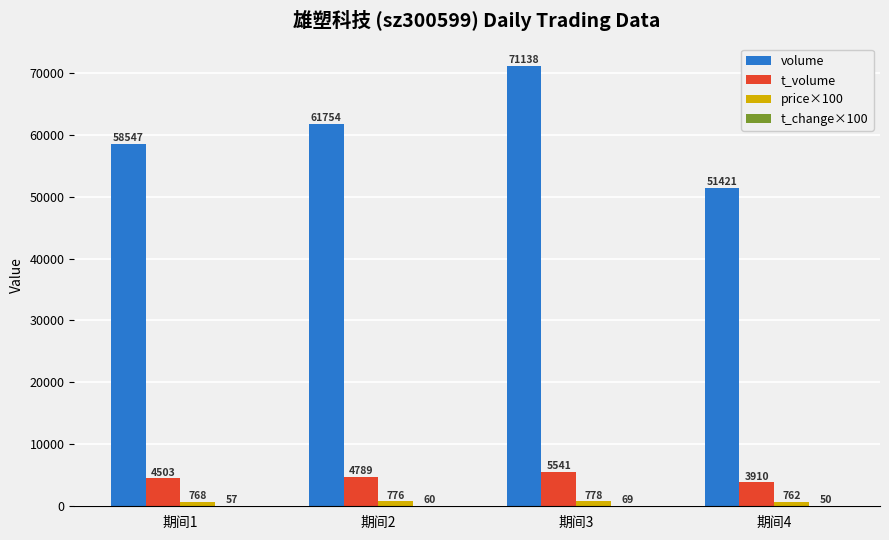

How many groups of bars are there?

4